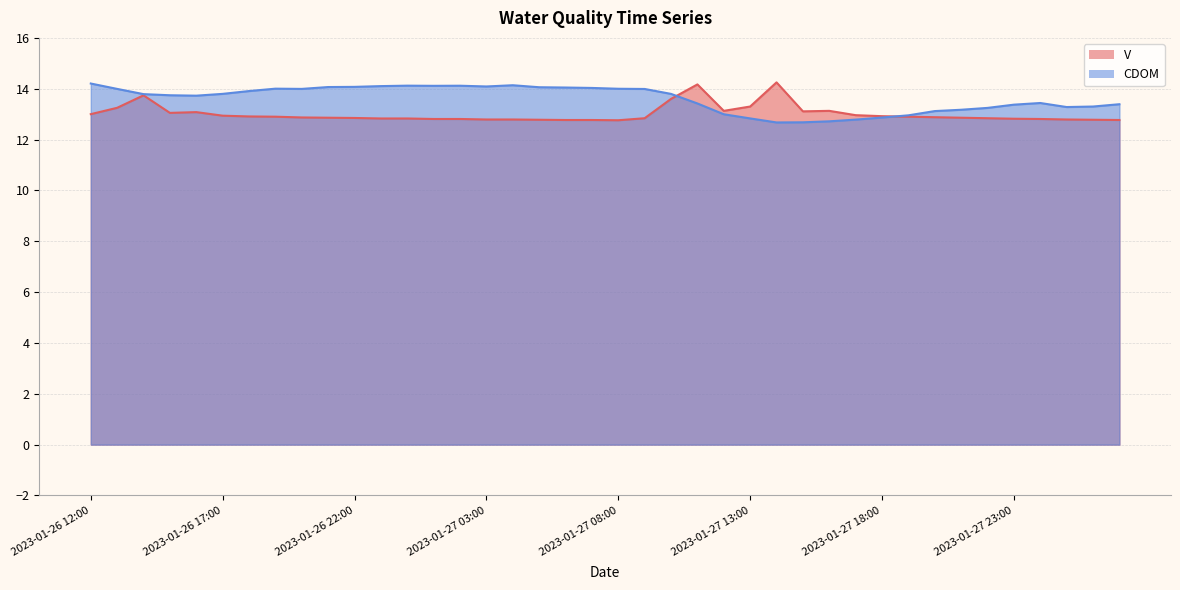

What position from the right is 2023-01-27 12:00?

16